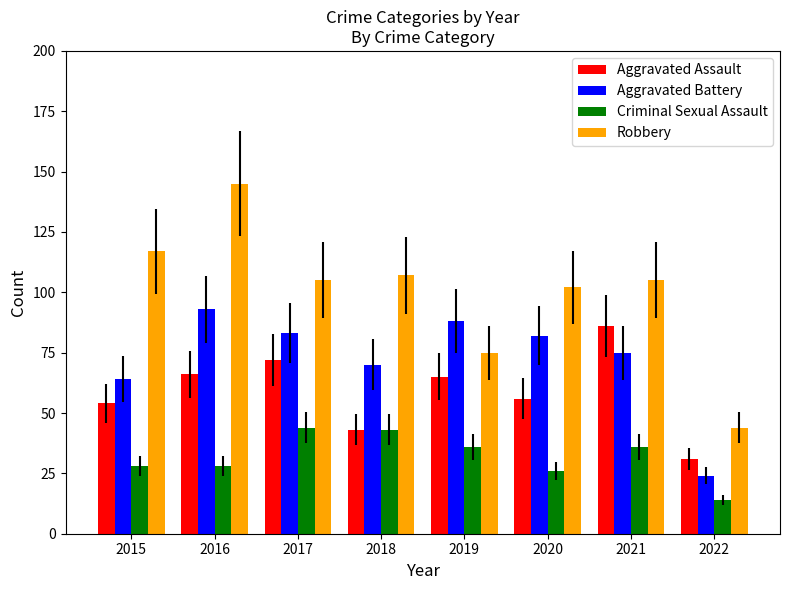

What is the value of the Aggravated Battery bar at the 7th from the left?

75